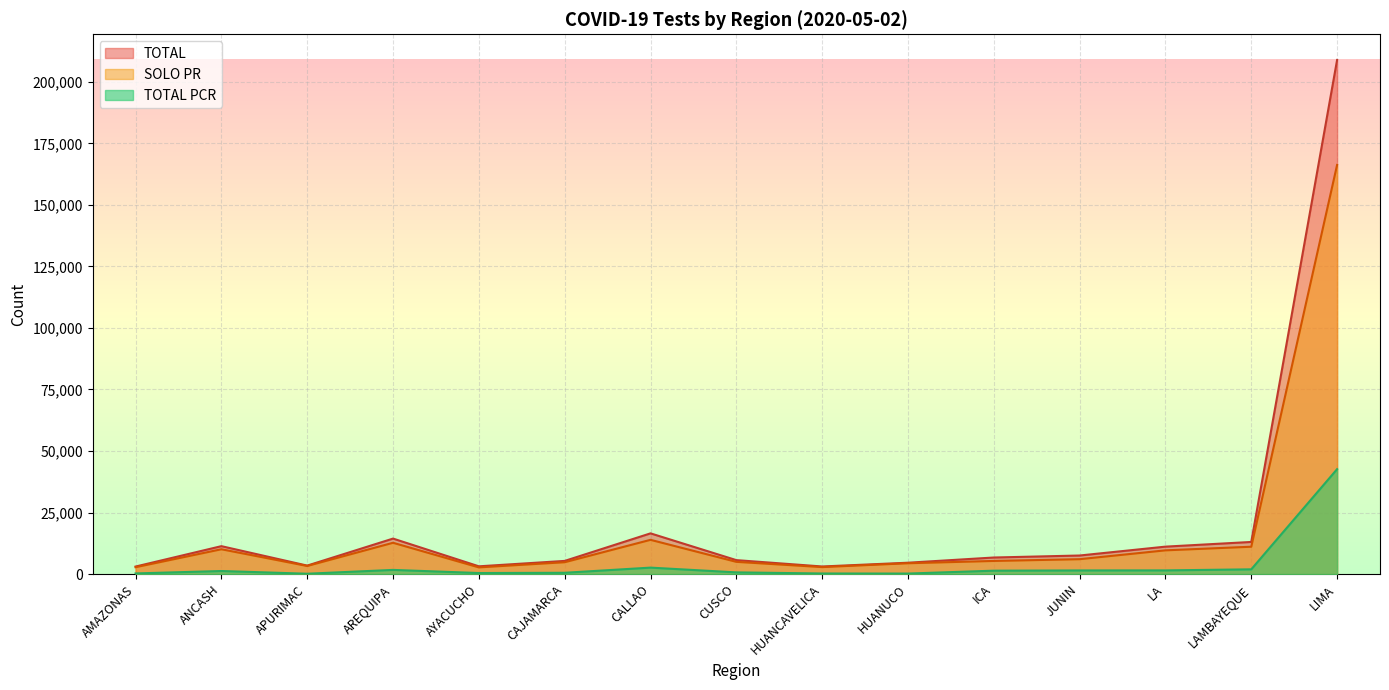

Which series has the widest spread of values?

TOTAL